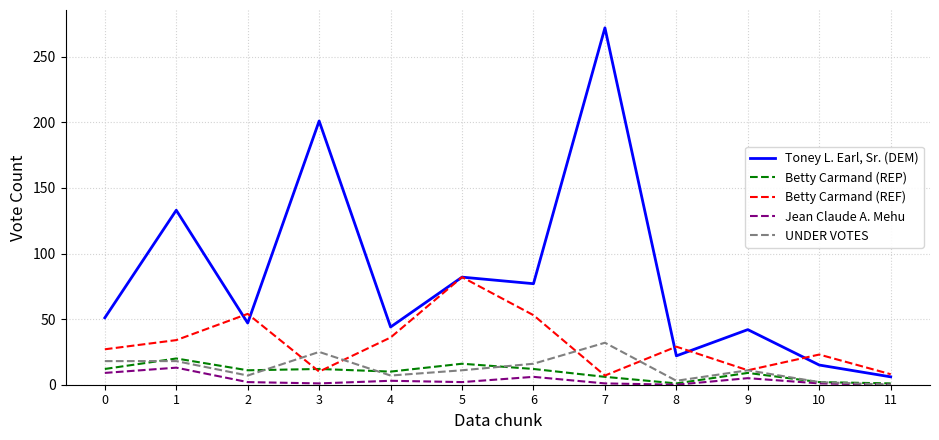

Which series changed the most between 4 and 9?

Betty Carmand (REF)